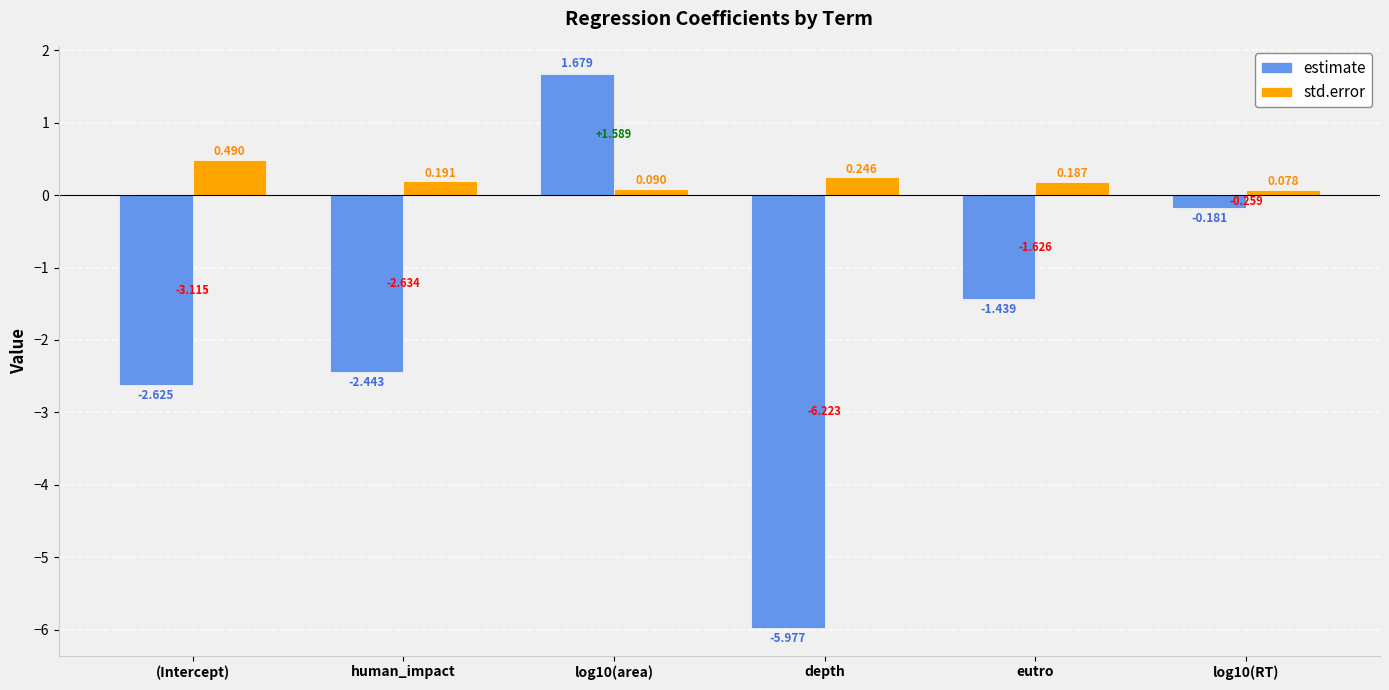

Is the value of estimate at (Intercept) greater than the value of std.error at depth?

No